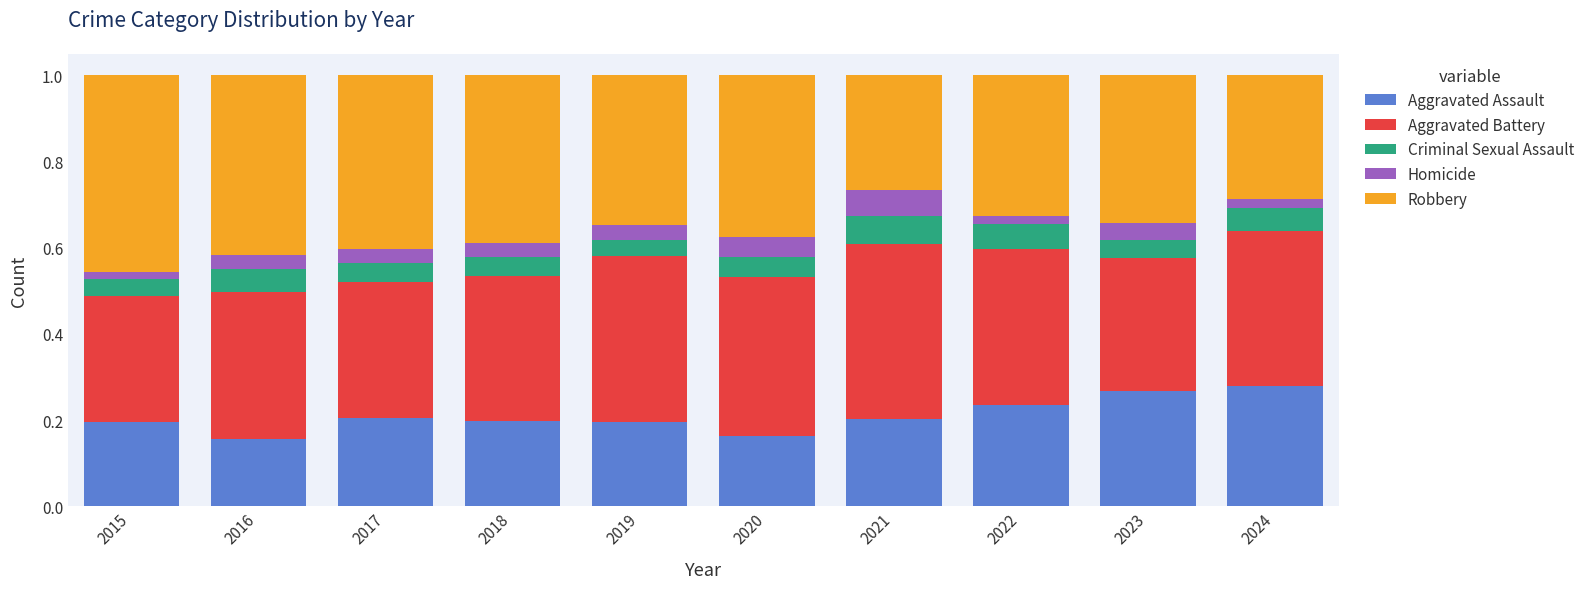

Count the Aggravated Assault values in the range 0 to 1.

10